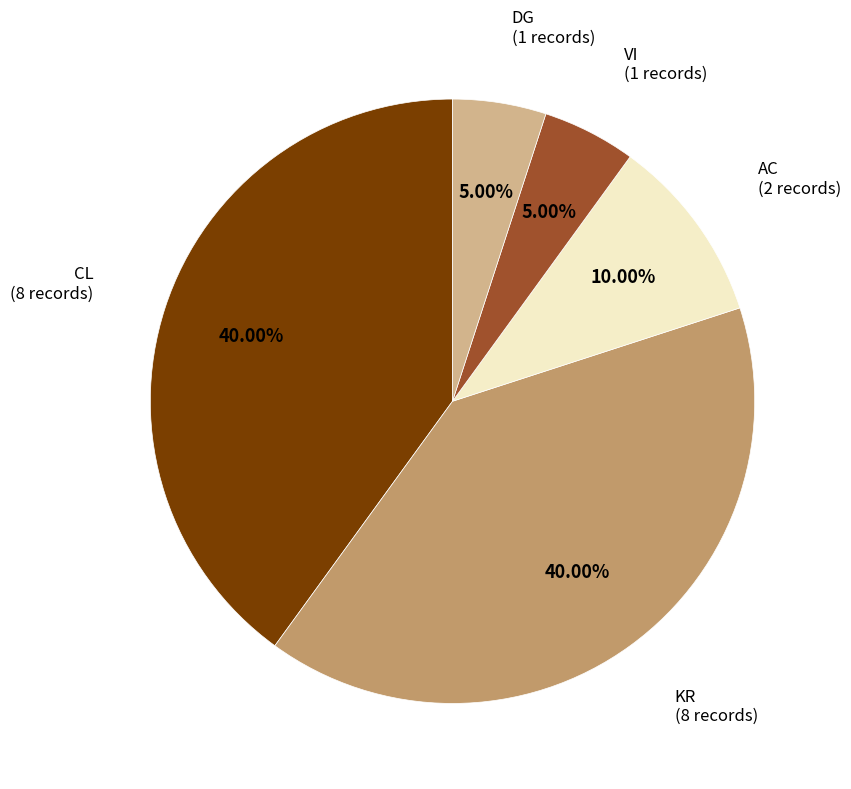

How many segments does this pie chart have?

5